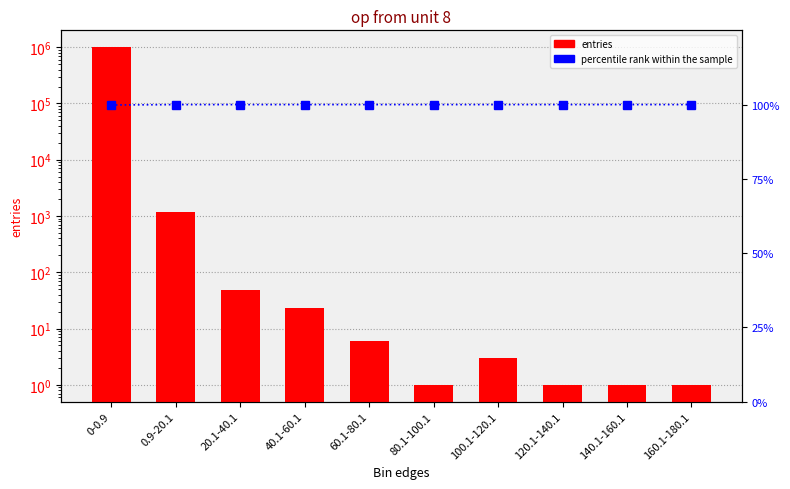

What is the sum of the percentile rank within the sample values at 20.1-40.1 and 60.1-80.1?

200.0